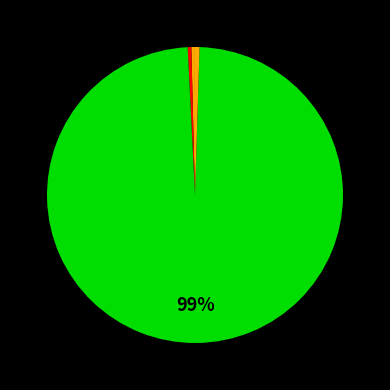

How many slices are in this pie chart?

5